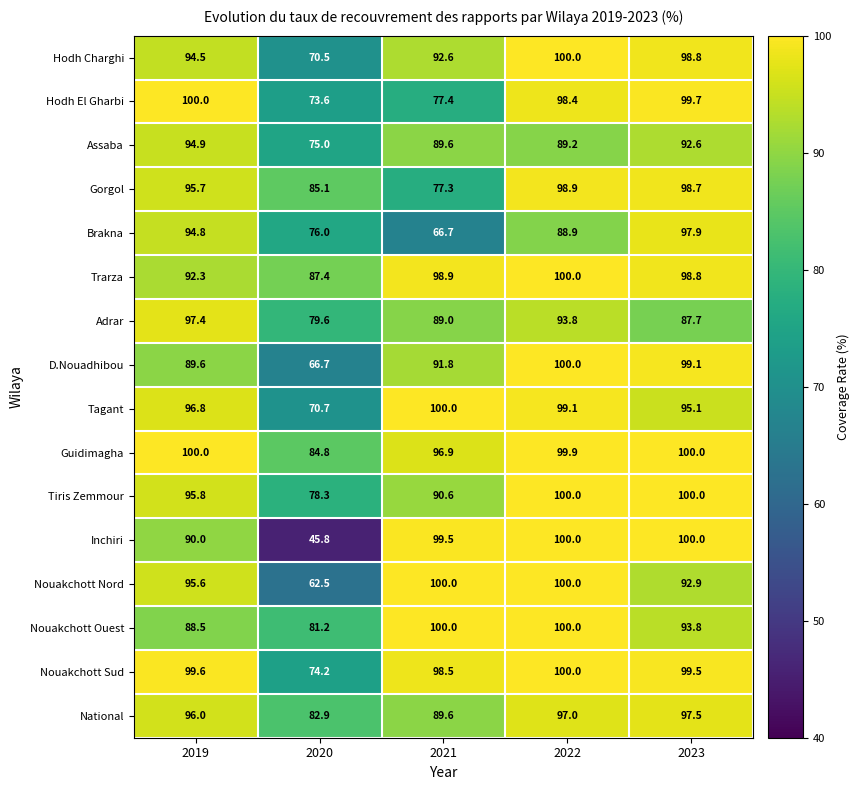

What is the spread (max minus min) of values at 2019?

11.5